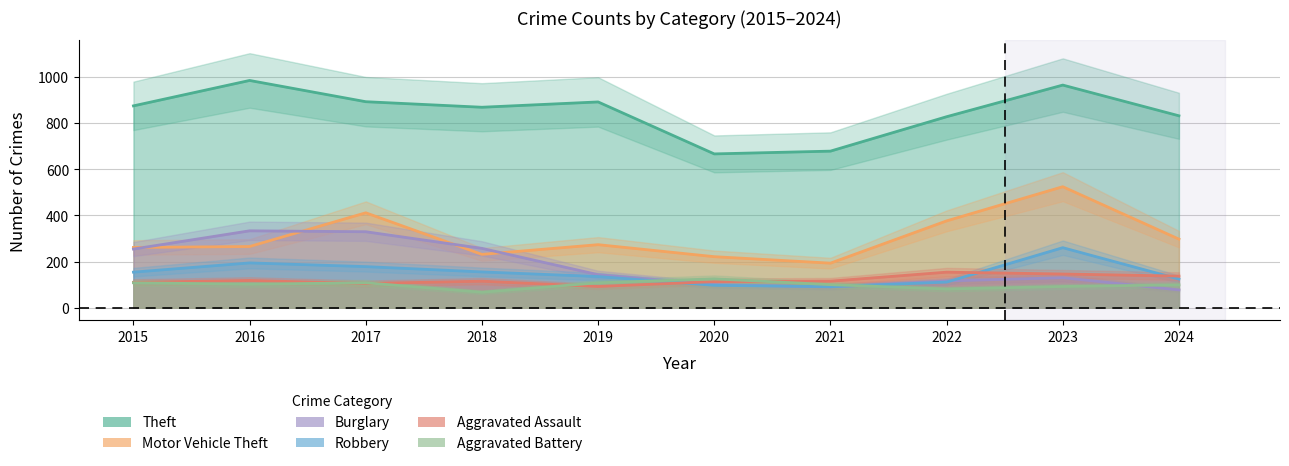

True or false: Aggravated Battery has more than 0 points higher than both neighbors.

True